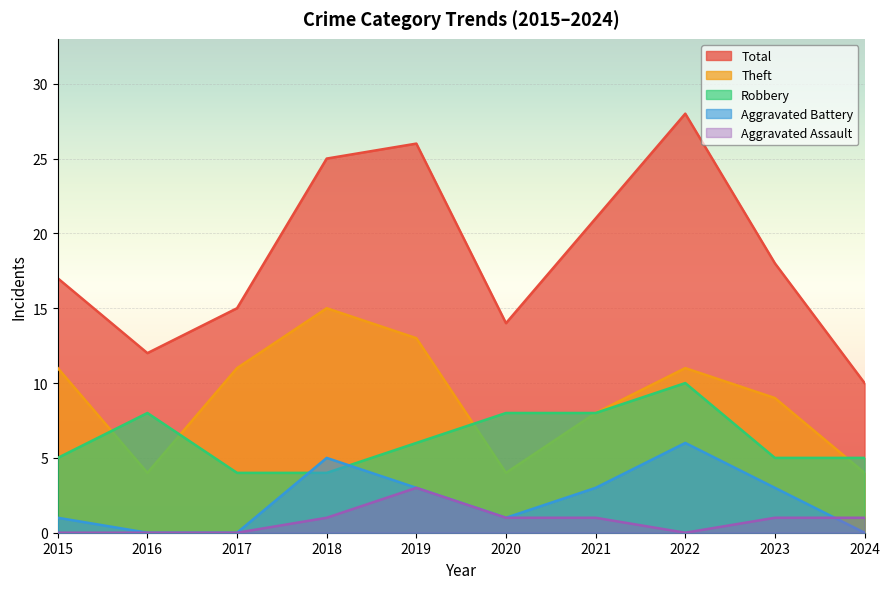

The Total series shows 10 at 2017. True or false?

False